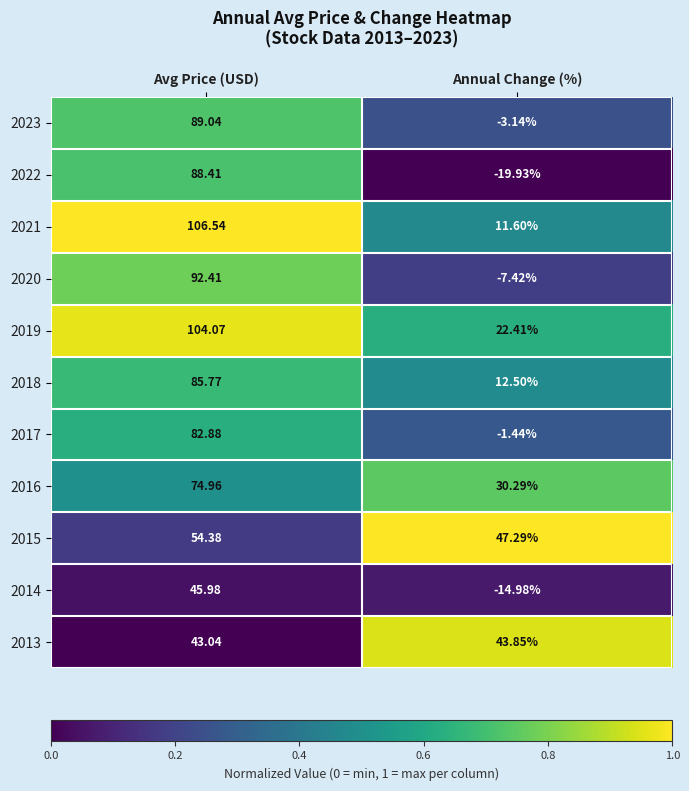

Which label corresponds to the smallest value in the chart?

Annual Change (%)